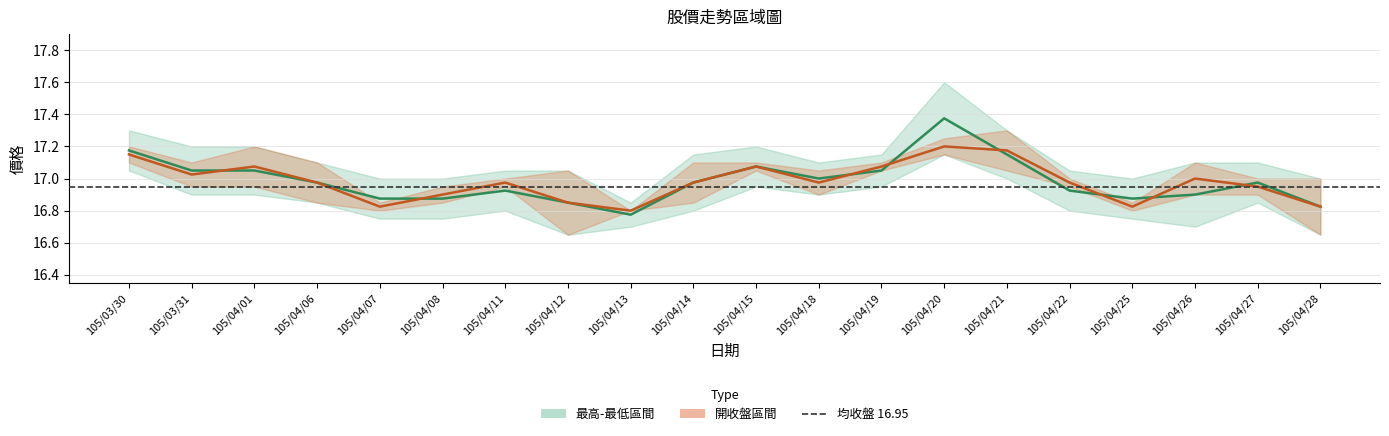

What position from the right is 105/04/20?

7